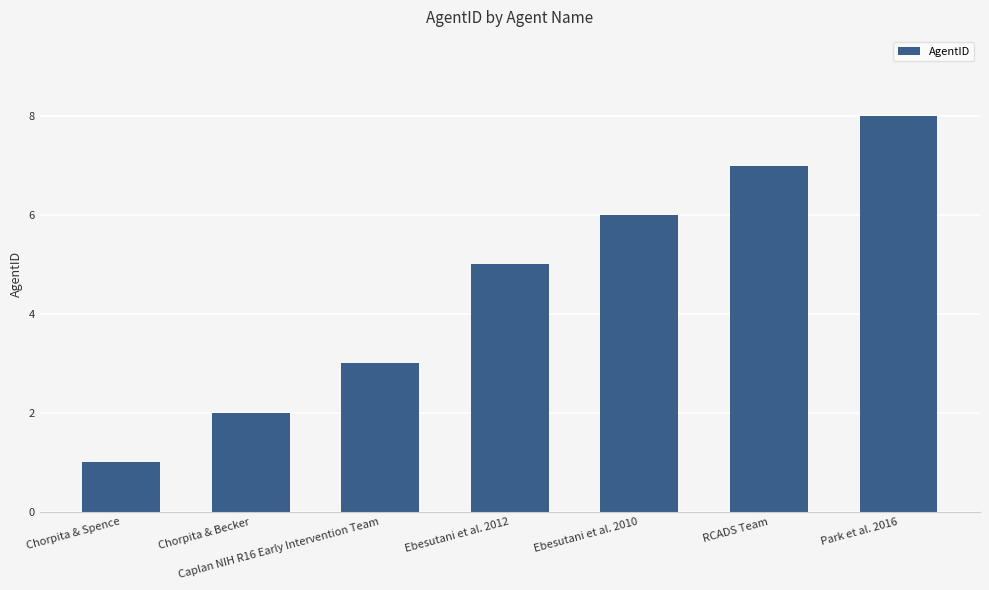

Which has a higher value, Ebesutani et al. 2012 or Park et al. 2016?

Park et al. 2016